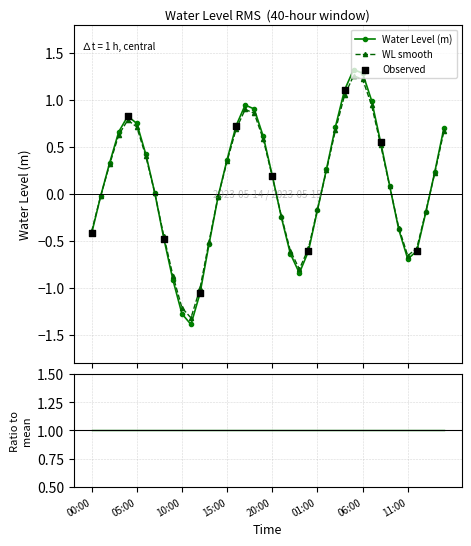

What is the value of the Water Level (m) point at the 20th from the left?

0.6